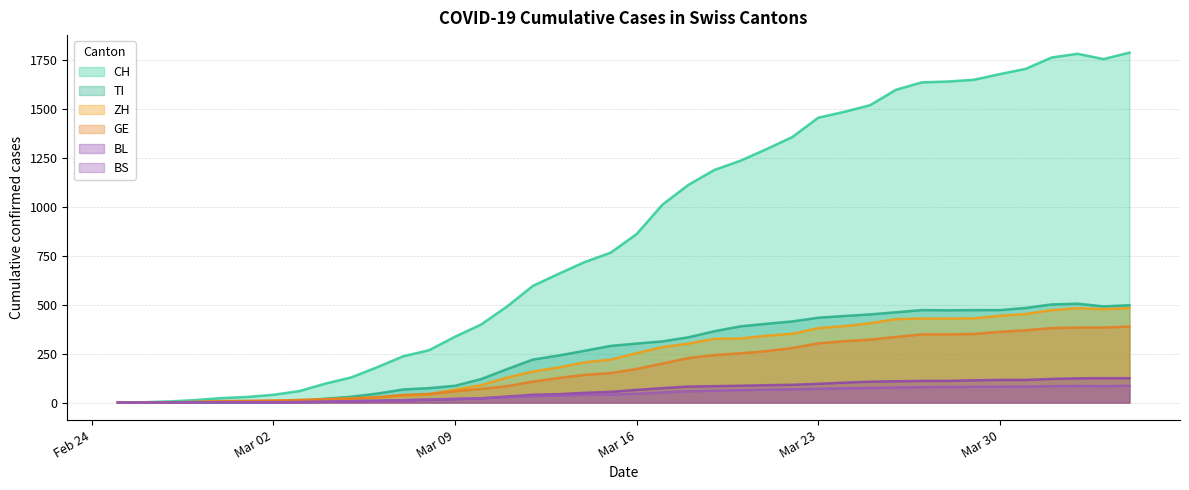

How many lines are shown in the chart?

6